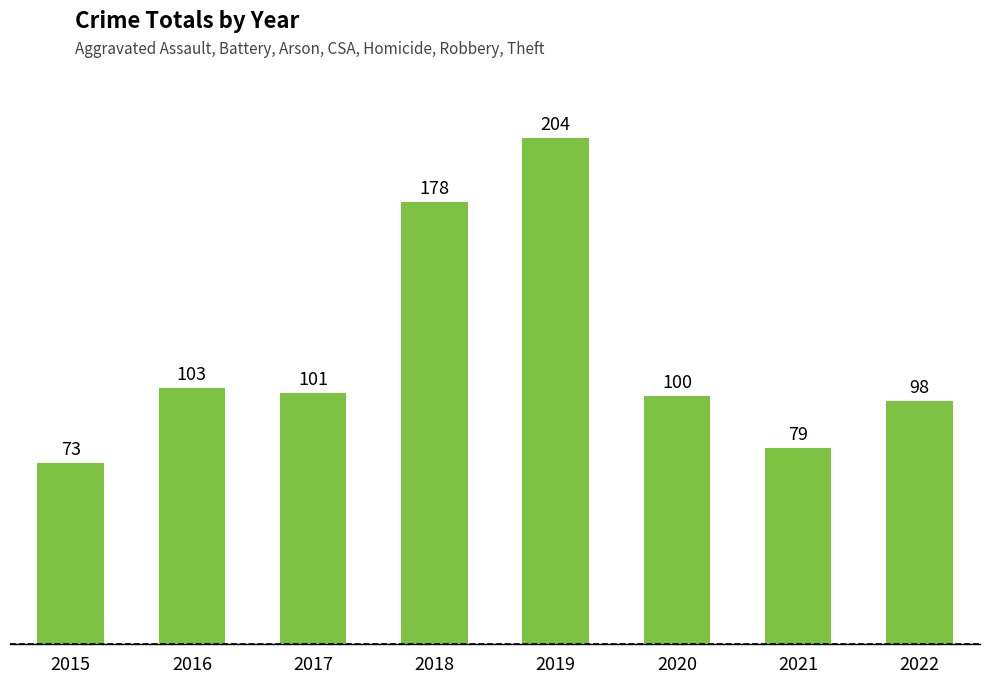

Rank the categories by value from lowest to highest.

2015, 2021, 2022, 2020, 2017, 2016, 2018, 2019